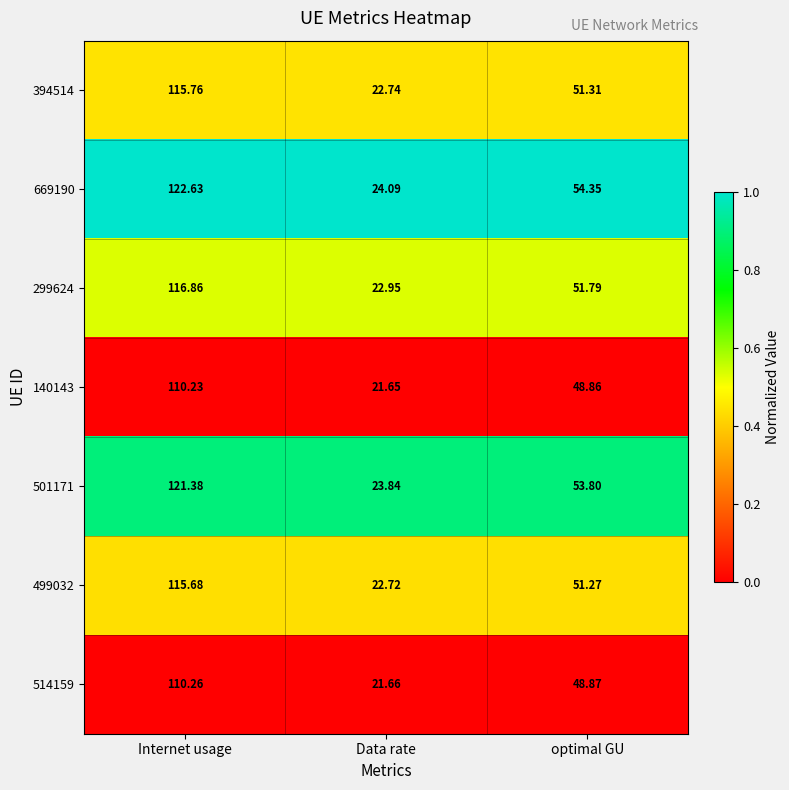

List the labels in order of 394514 value, largest first.

Internet usage, optimal GU, Data rate